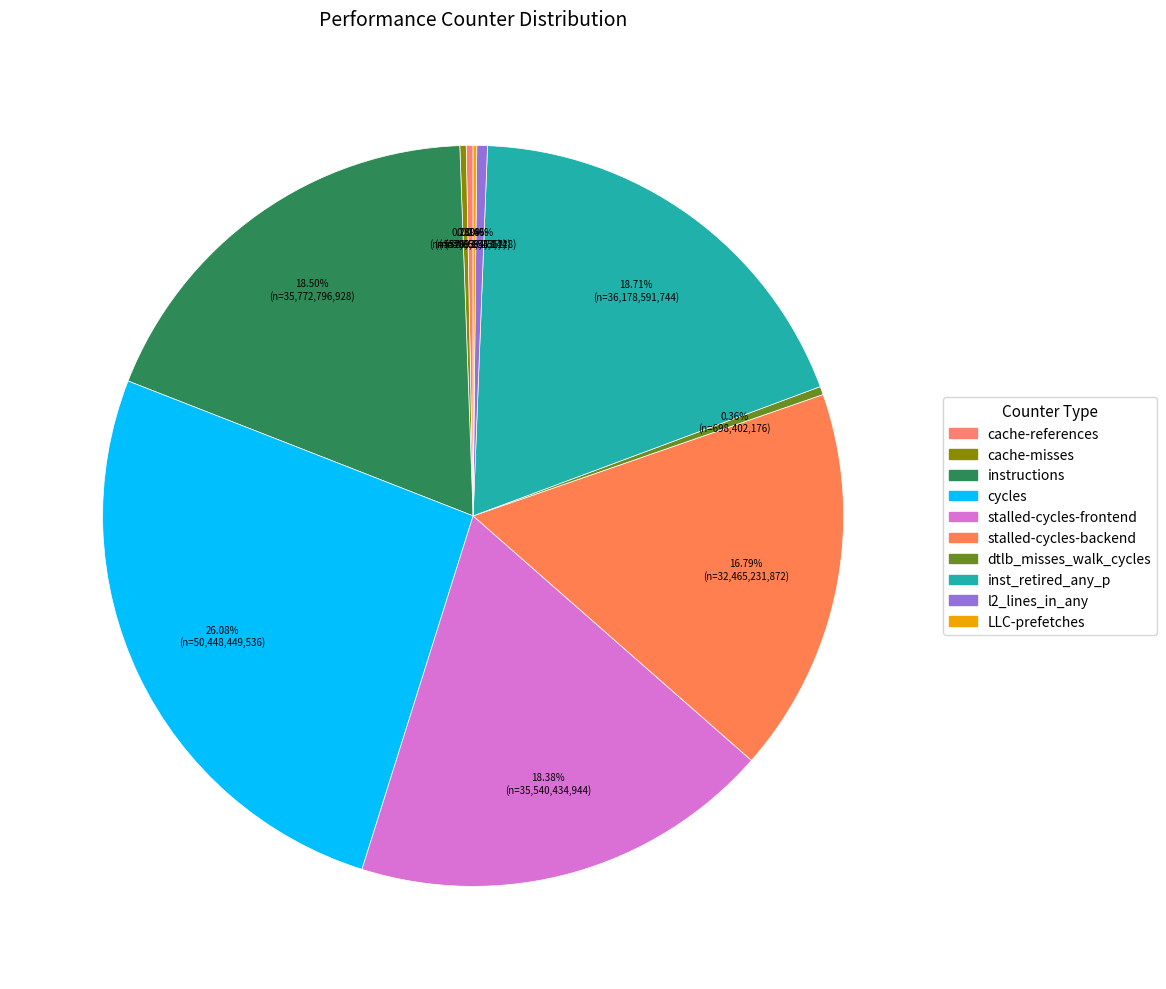

Is it true that cache-misses is 0% of the pie?

True